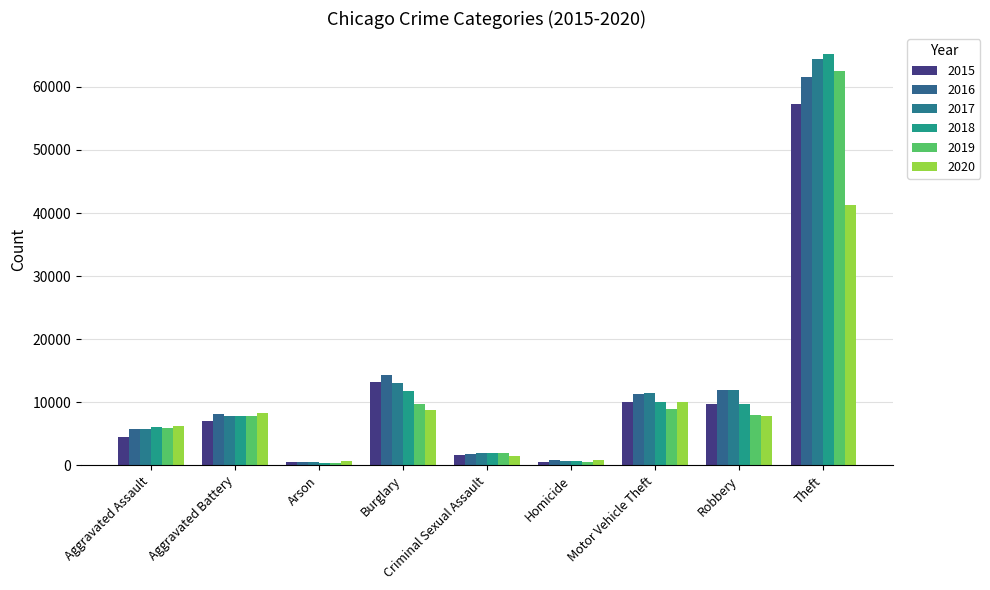

The 2019 series shows 5841 at Aggravated Assault. True or false?

True